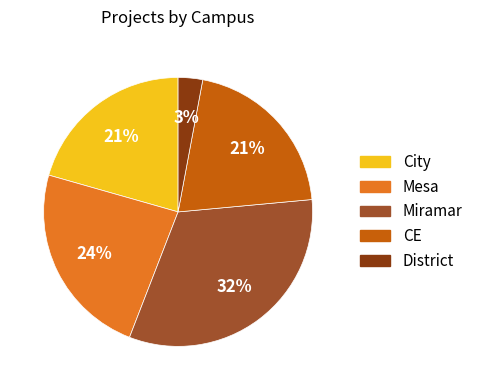

Is there any slice that represents more than half of the pie?

No